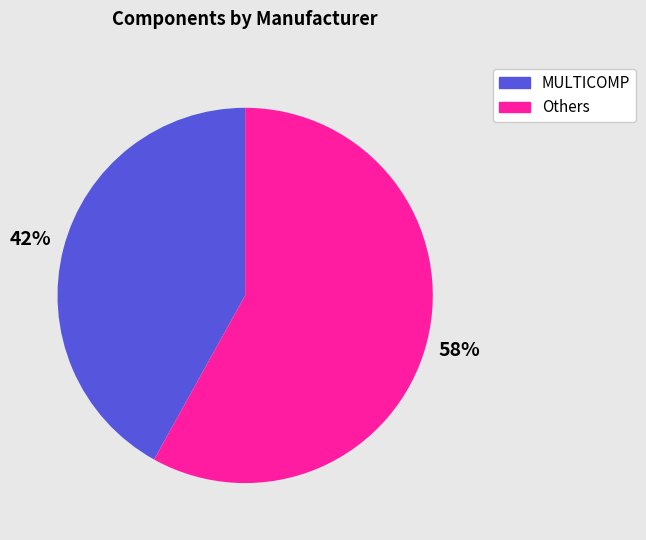

Is there any slice that represents more than half of the pie?

Yes